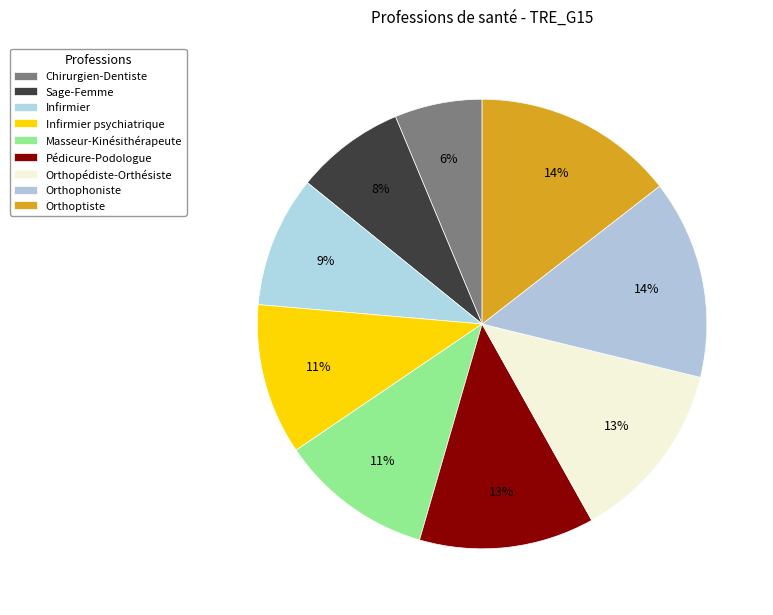

Which slice is the smallest?

Chirurgien-Dentiste